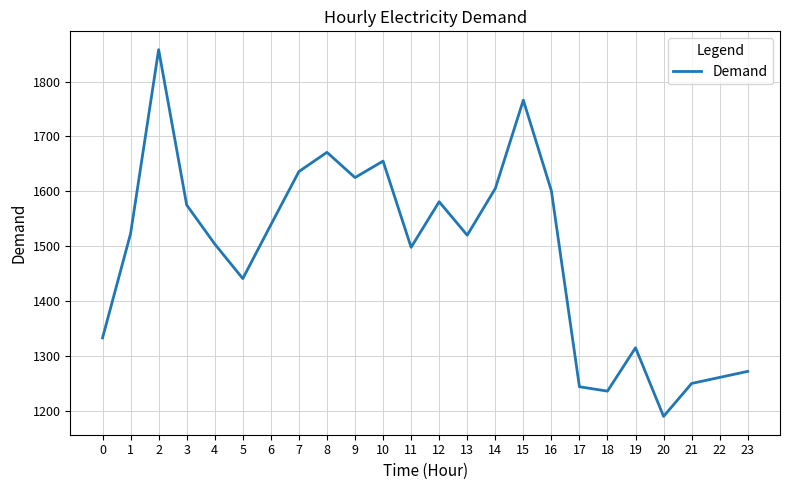

Which category has the lowest value across all series?

20